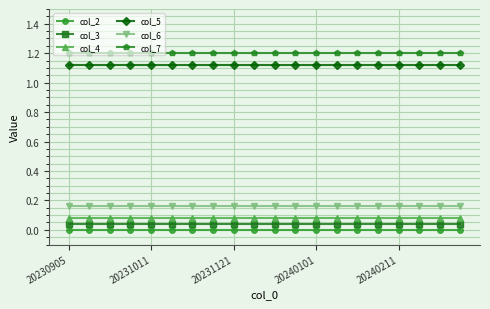

Rank the series by their maximum value, from lowest to highest.

col_2, col_3, col_4, col_6, col_5, col_7